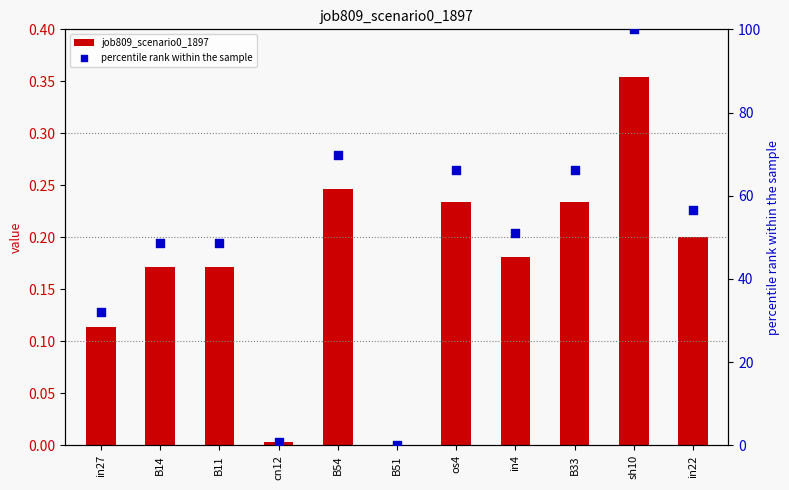

At which category is the sum across all series the highest?

sh10